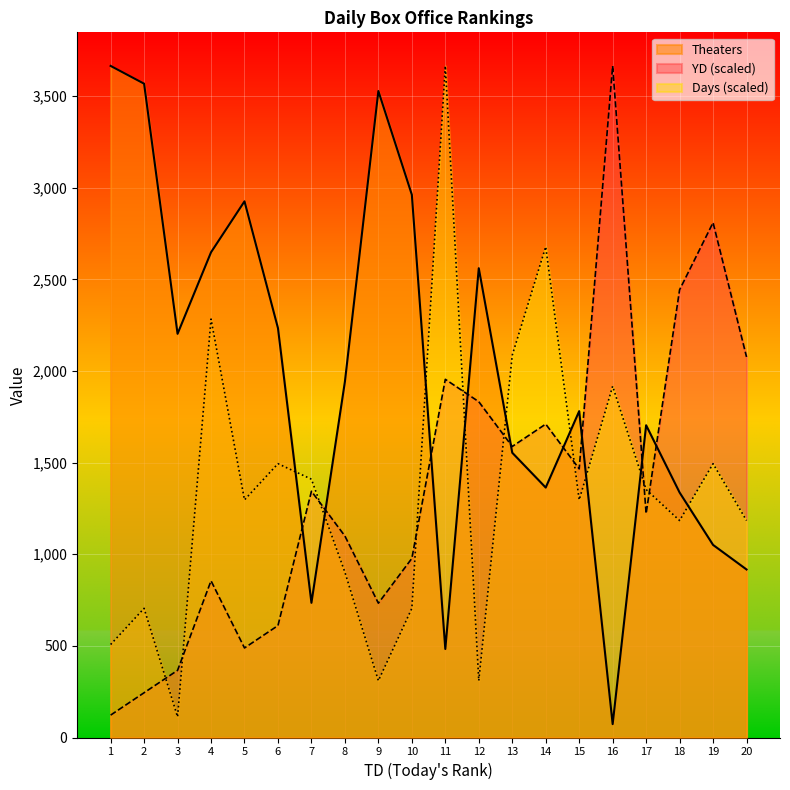

Which label corresponds to the smallest value in the chart?

16